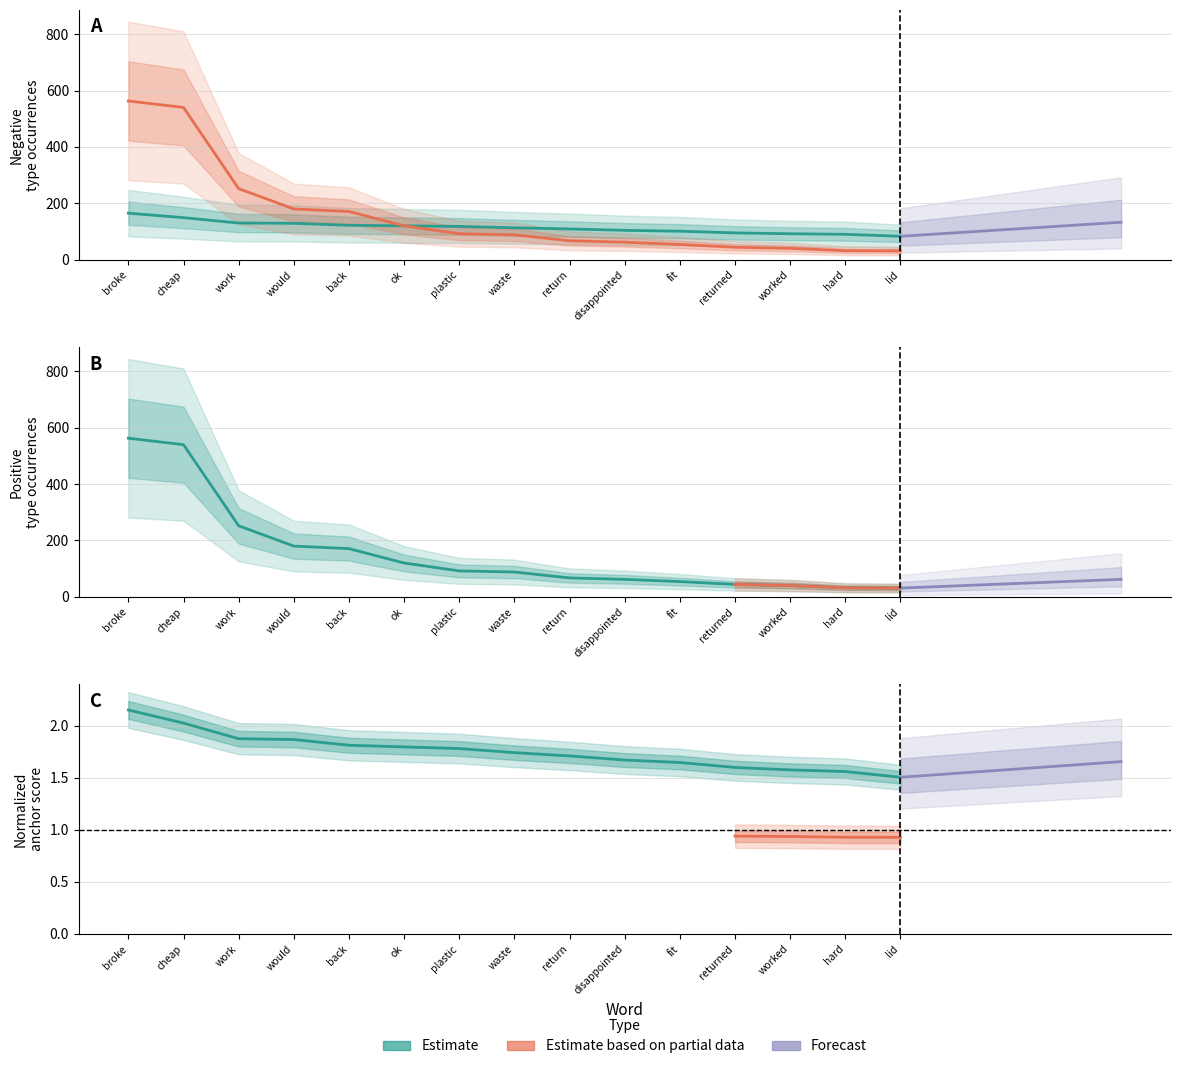

List the labels in order of Positive anchor score value, largest first.

broke, cheap, work, would, back, ok, plastic, waste, return, disappointed, fit, returned, worked, hard, lid